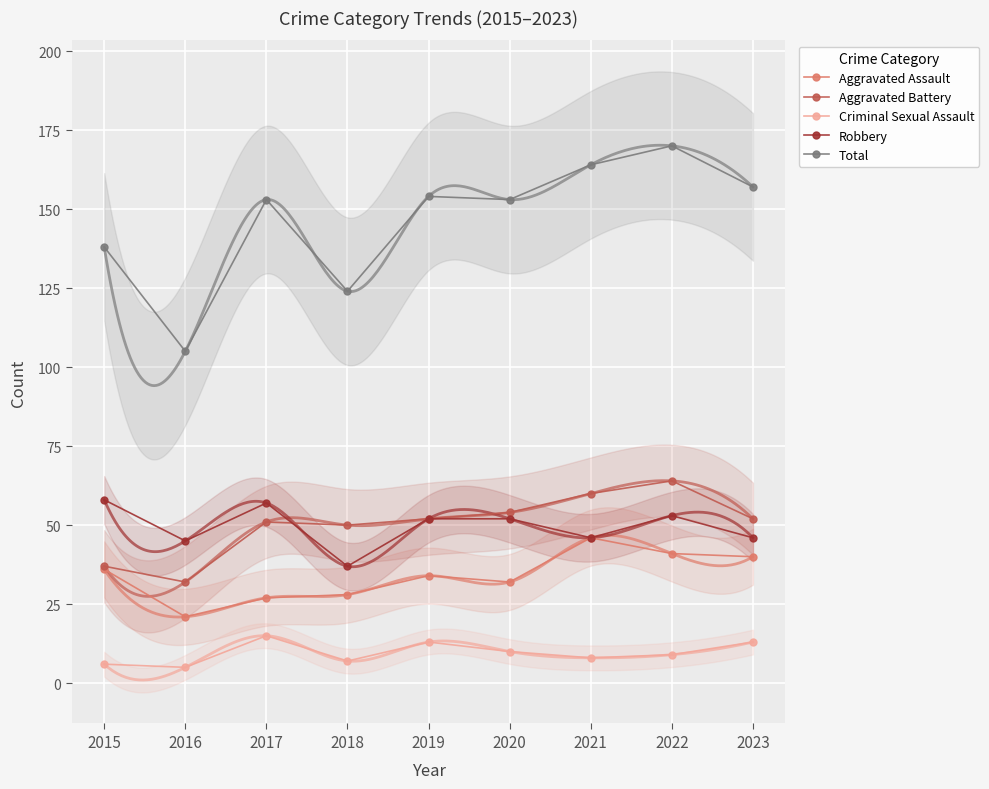

The Aggravated Assault series shows 78 at 2021. True or false?

False